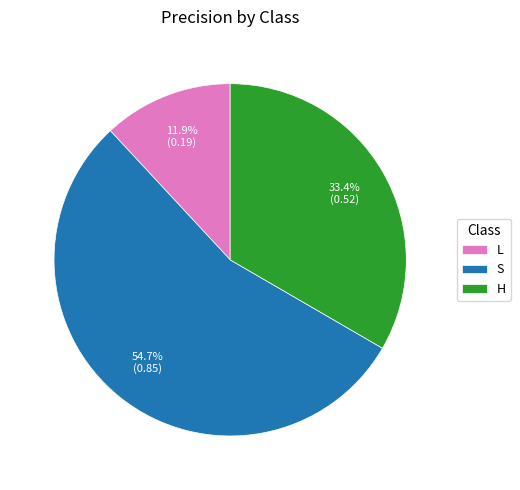

What percentage is NOT represented by S?

45.3%